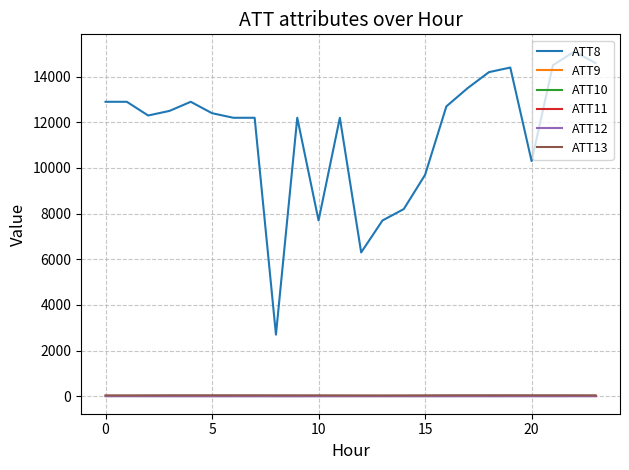

Does the chart display data point markers on the line(s)?

No